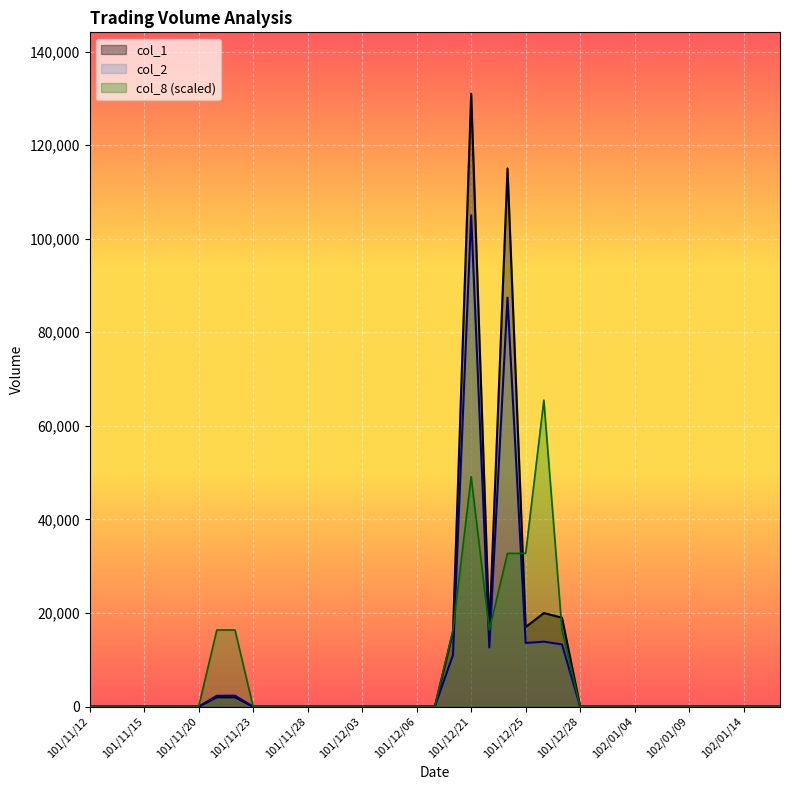

Is the value of col_1 at 101/11/29 greater than the value of col_2 at 101/11/29?

No